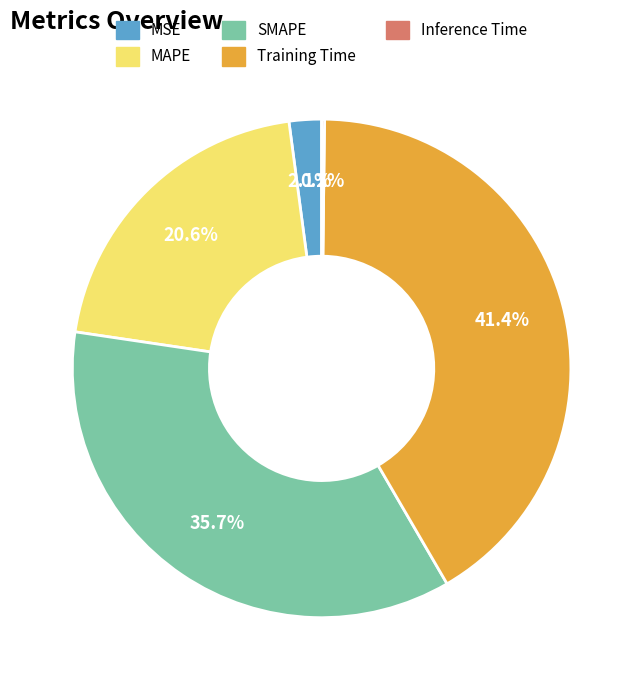

Is there any slice that represents more than half of the pie?

No